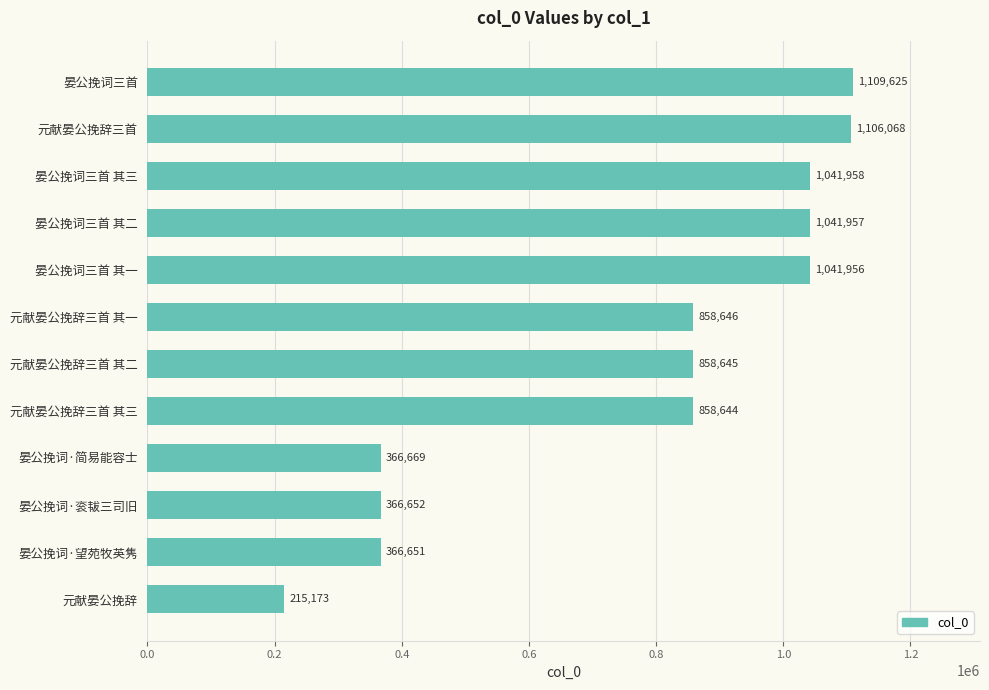

What is the greatest value displayed?

1109625